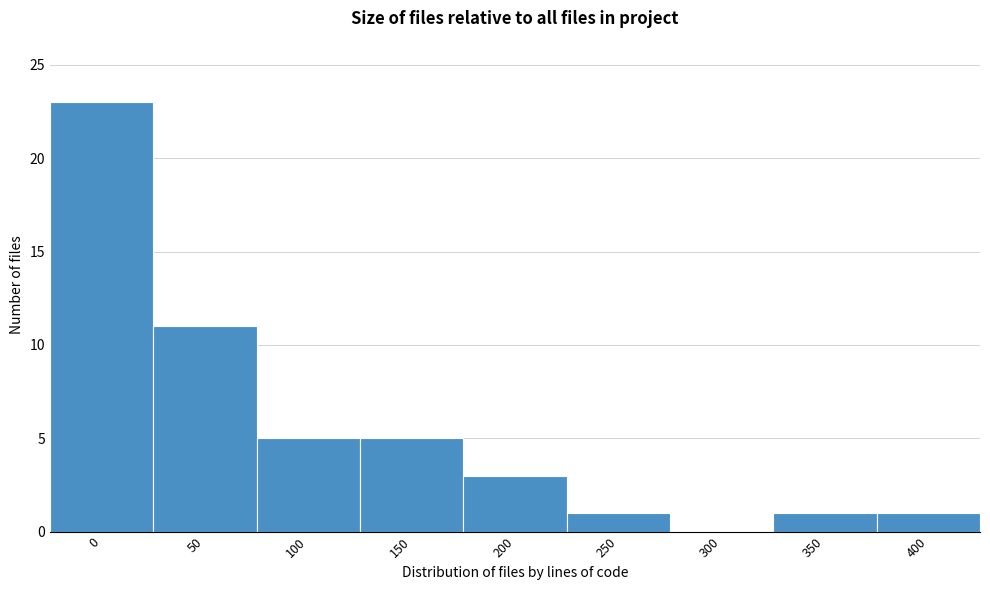

Reading left to right, extract all data points from this chart.

0=23	50=11	100=5	150=5	200=3	250=1	300=0	350=1	400=1